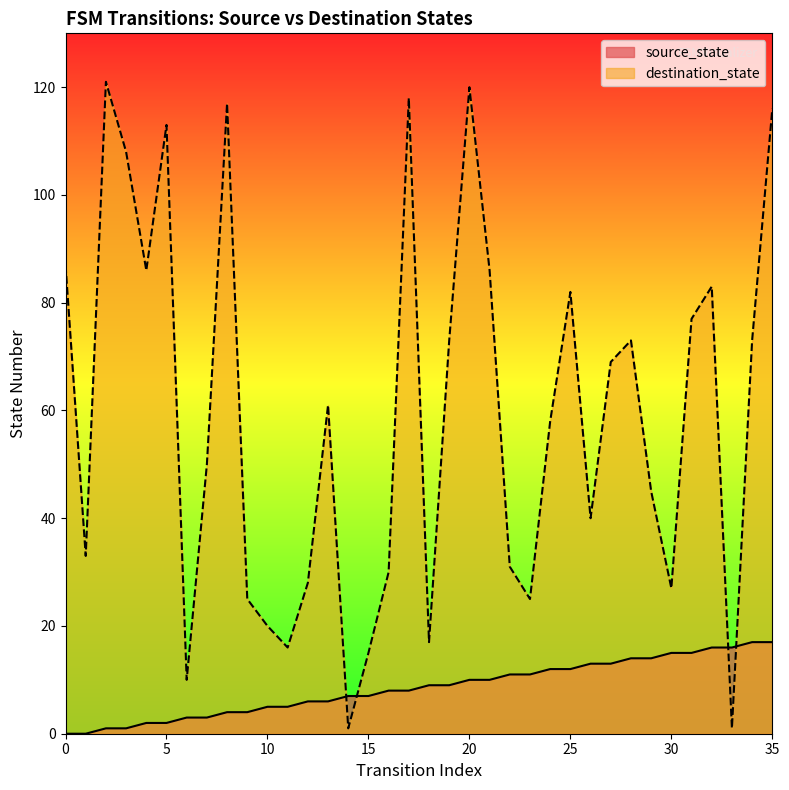

How many data points in source_state are less than 9?

18